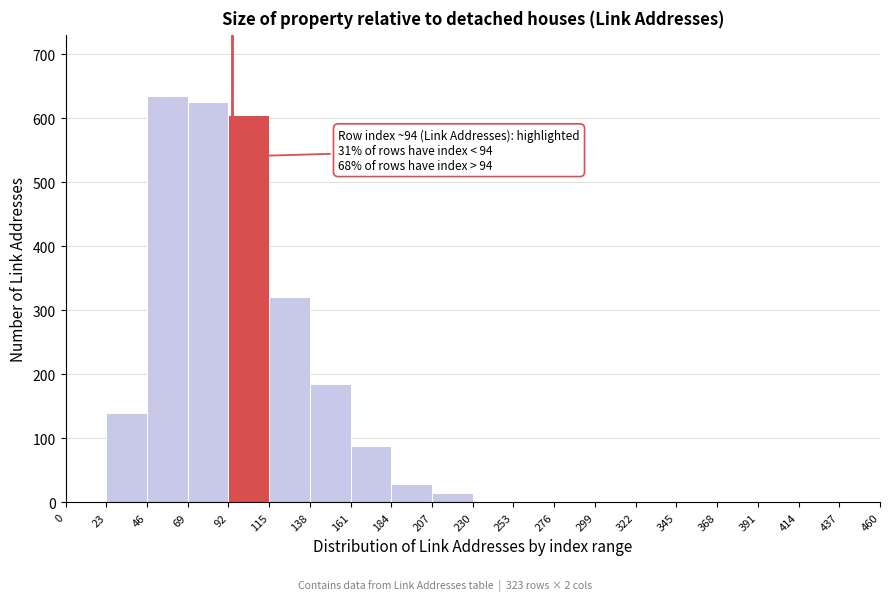

Over which range of the x-axis is the bar tallest?

46 to 69